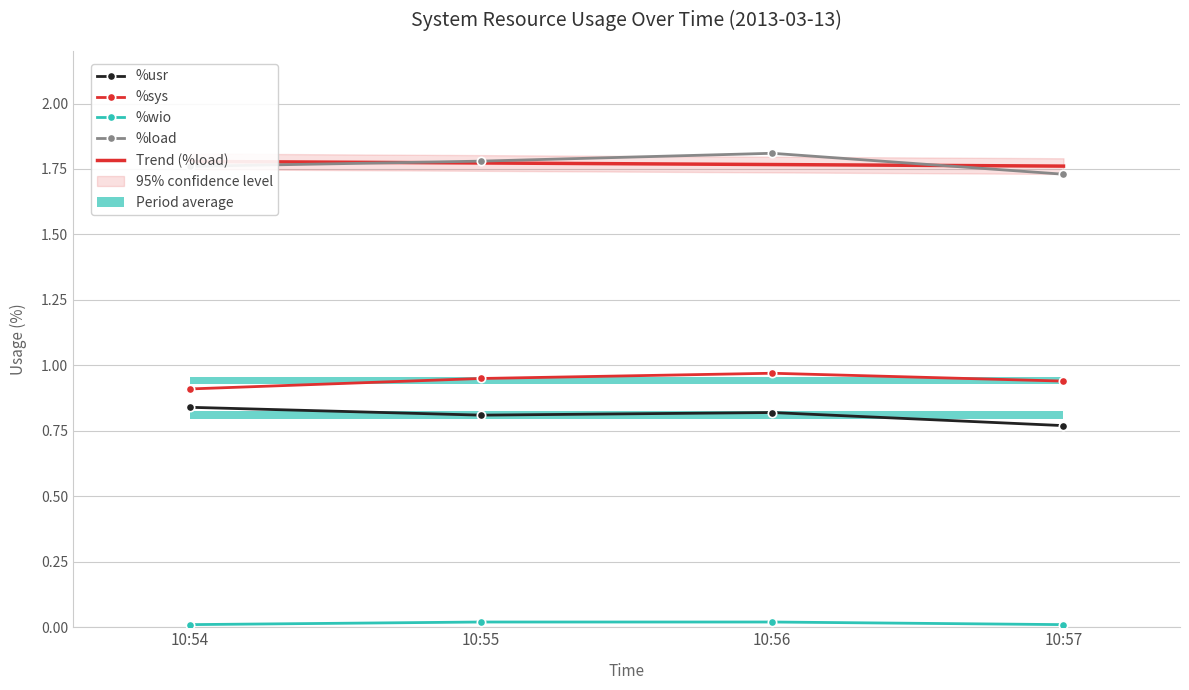

At how many categories does at least one series exceed 0?

4